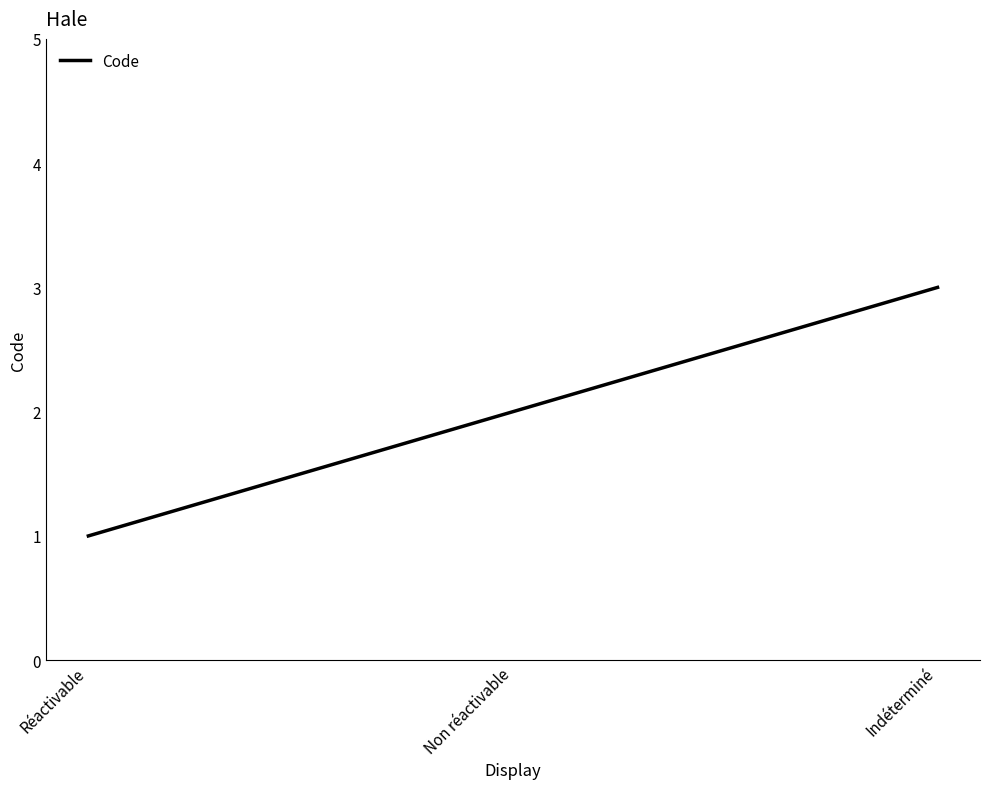

The chart shows a value of 1 at Indéterminé. True or false?

False